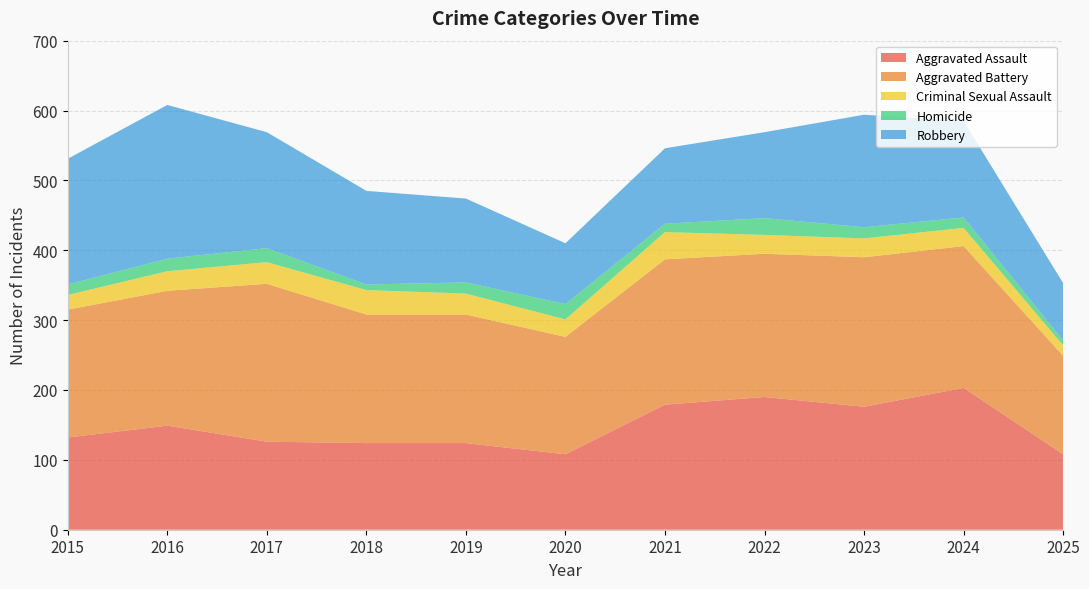

Reading right to left, list all the values displayed in this chart.

Aggravated Assault: 2025=108	2024=203	2023=176	2022=190	2021=179	2020=108	2019=124	2018=124	2017=126	2016=149	2015=132
Aggravated Battery: 2025=141	2024=203	2023=214	2022=205	2021=208	2020=168	2019=184	2018=184	2017=226	2016=193	2015=183
Criminal Sexual Assault: 2025=15	2024=26	2023=27	2022=27	2021=39	2020=25	2019=30	2018=35	2017=31	2016=28	2015=21
Homicide: 2025=7	2024=15	2023=16	2022=24	2021=12	2020=22	2019=16	2018=8	2017=20	2016=18	2015=15
Robbery: 2025=82	2024=138	2023=161	2022=123	2021=108	2020=87	2019=120	2018=134	2017=166	2016=220	2015=180